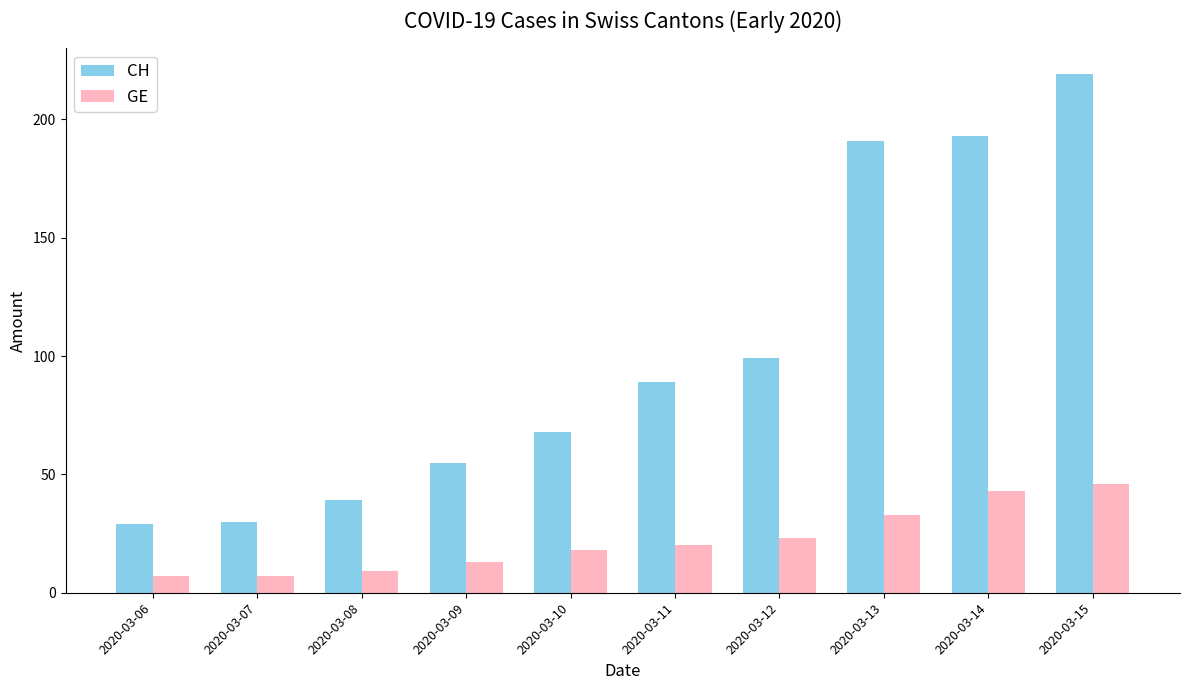

What is the approximate value of CH at 2020-03-15?

219